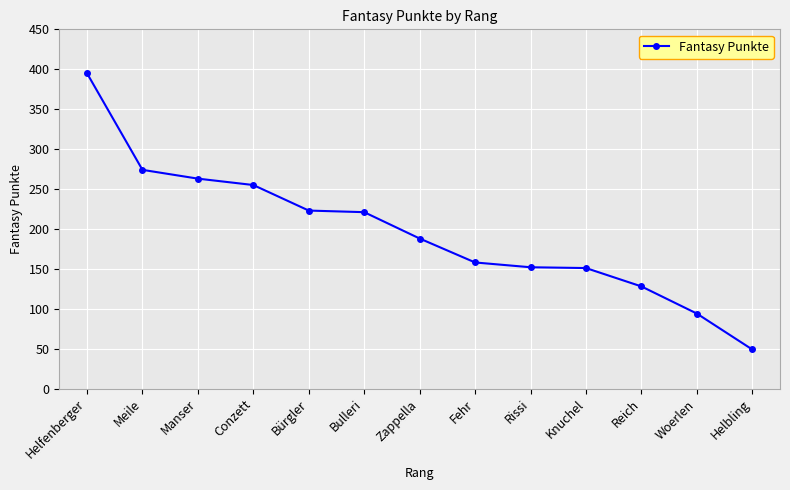

What value does the data have at Rissi, to the nearest 50?

150